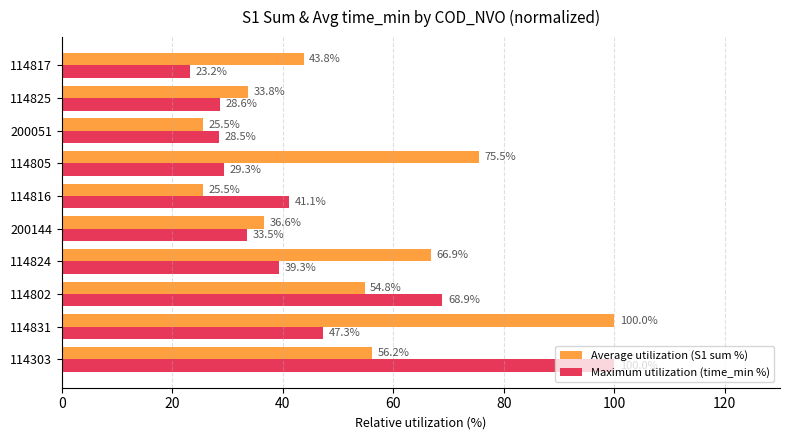

Which series has the widest spread of values?

Maximum utilization (time_min %)